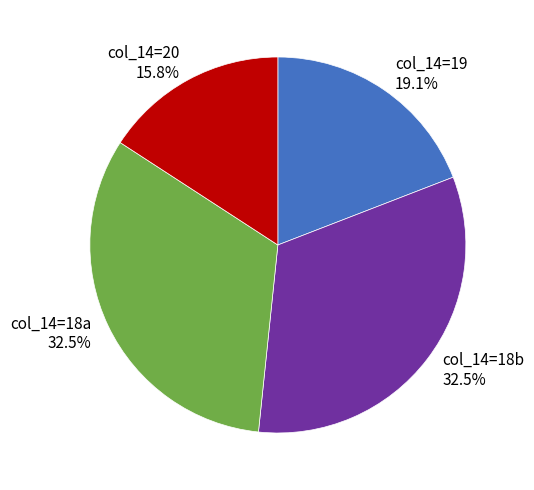

Does any single category account for the majority?

No